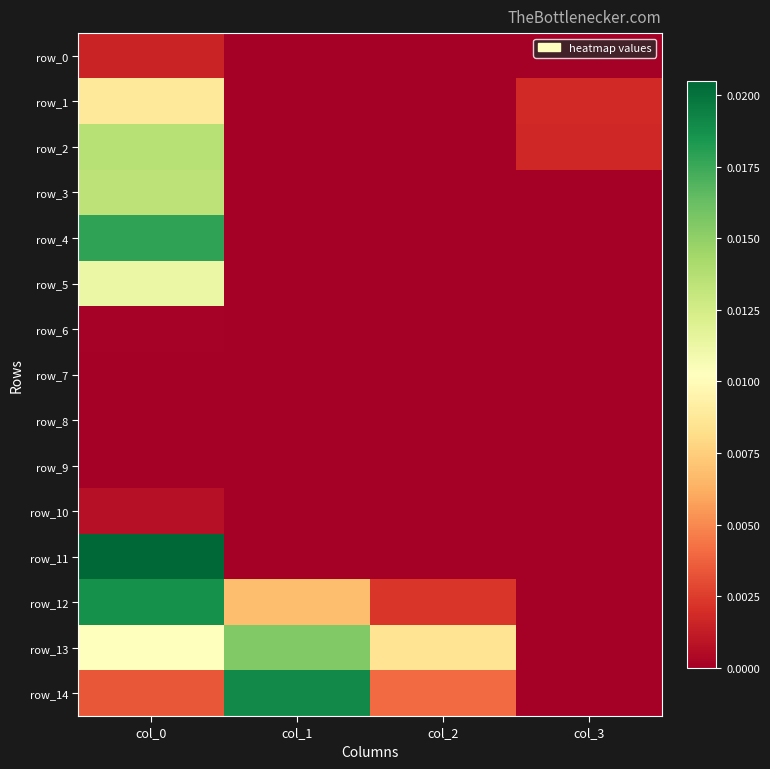

Is it true that row_3 equals -0.0 at col_1?

False